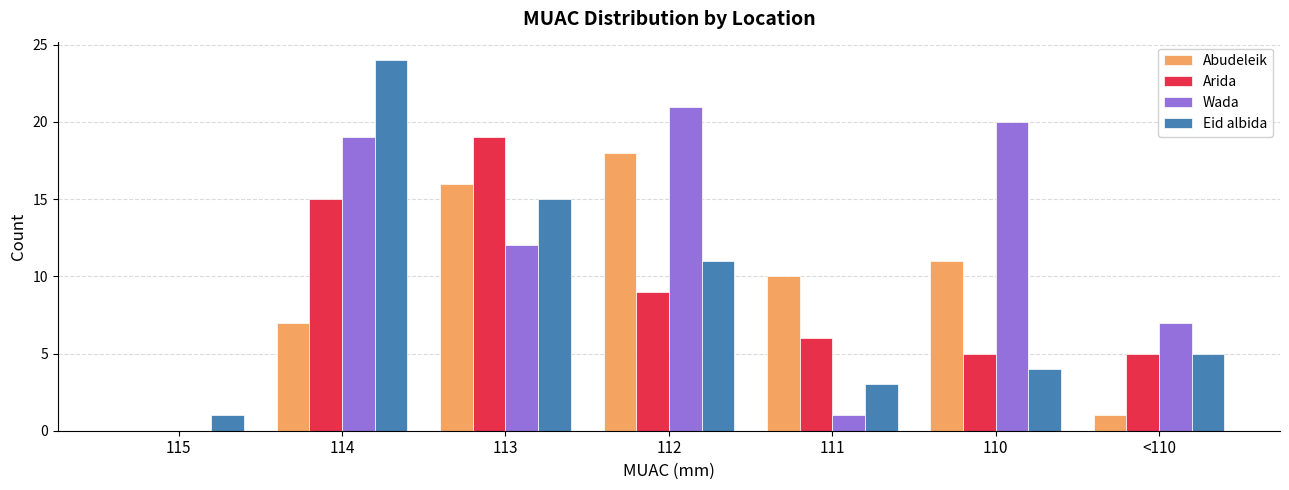

At which category is the sum across all series the highest?

114